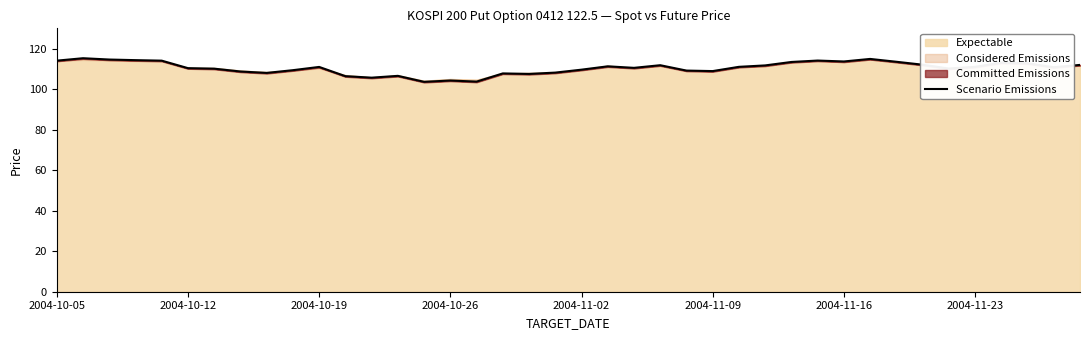

At which label does the data first exceed 110?

2004-10-05